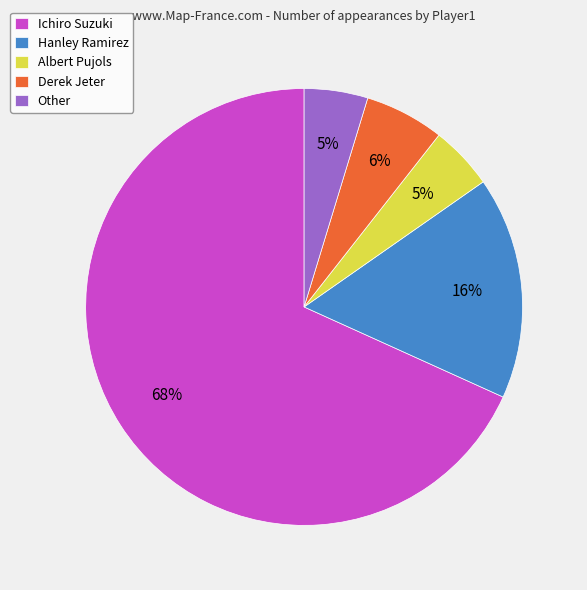

To the nearest percent, what portion does Other represent?

5%